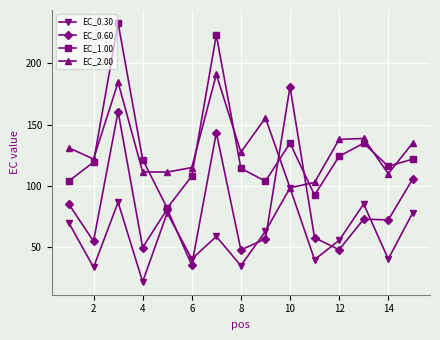

What is the value of the EC_0.60 point at the 4th from the left?

49.9